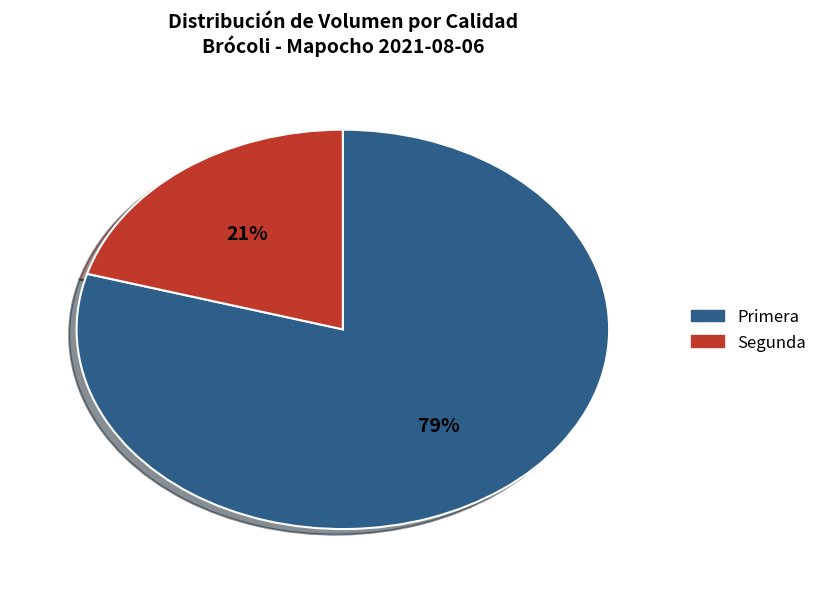

How many segments does this pie chart have?

2